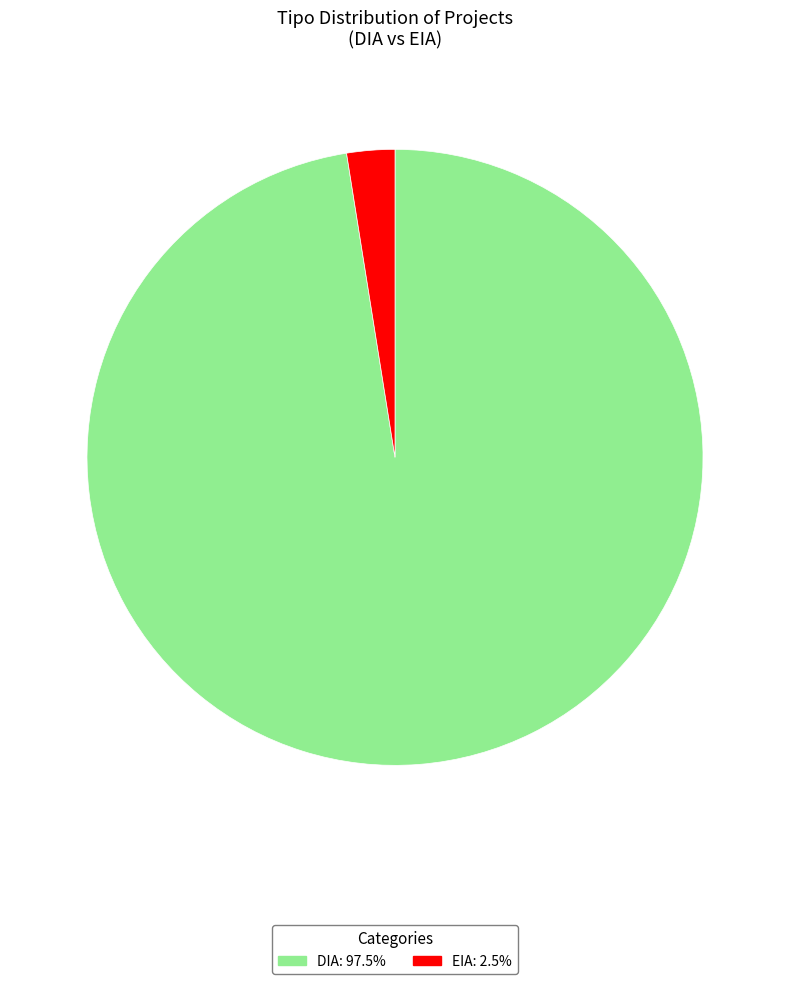

Which has a higher value, DIA or EIA?

DIA